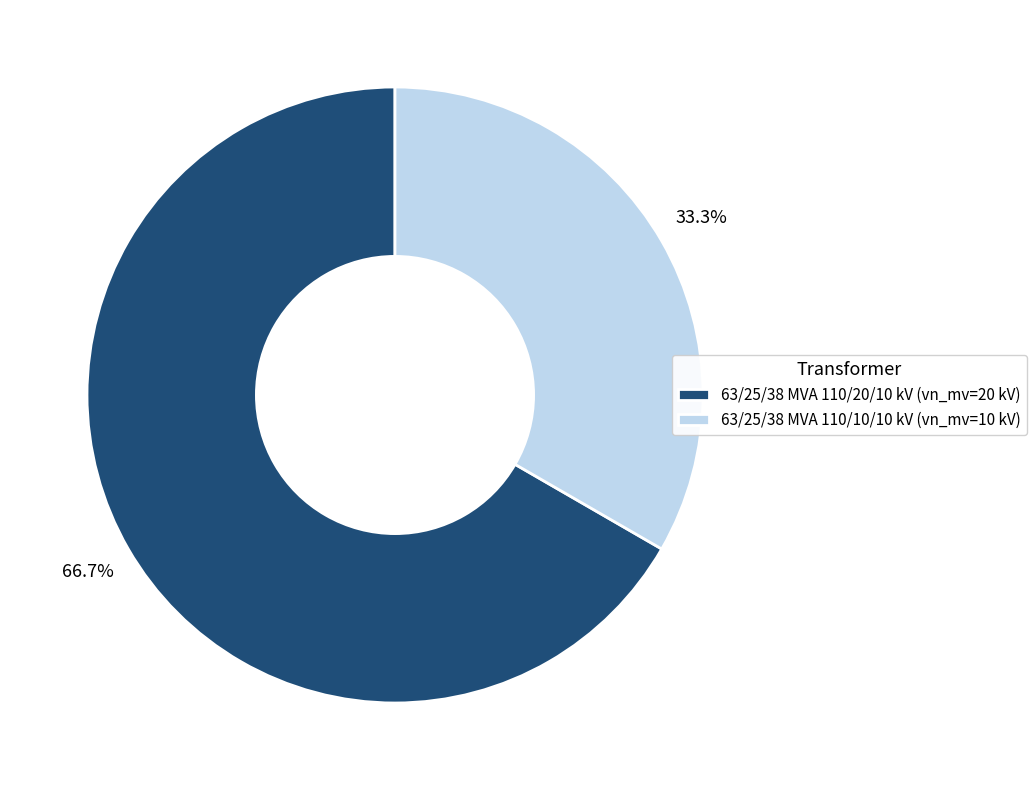

Which slice represents more than half of the pie?

63/25/38 MVA 110/20/10 kV